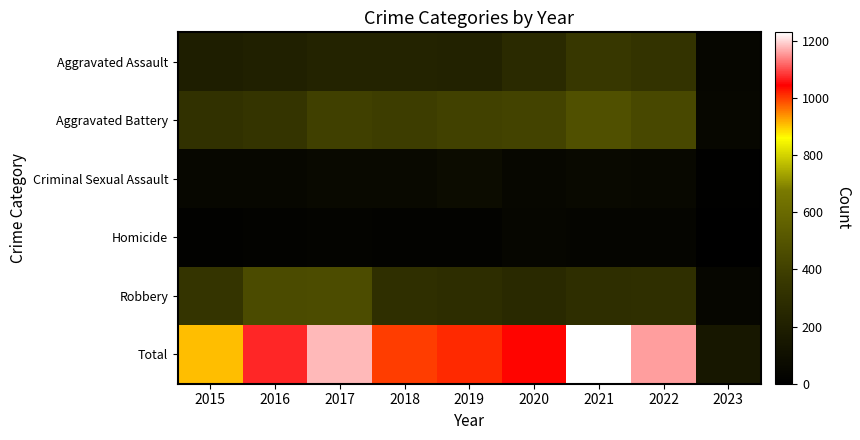

What is the spread (max minus min) of values at 2022?

1124